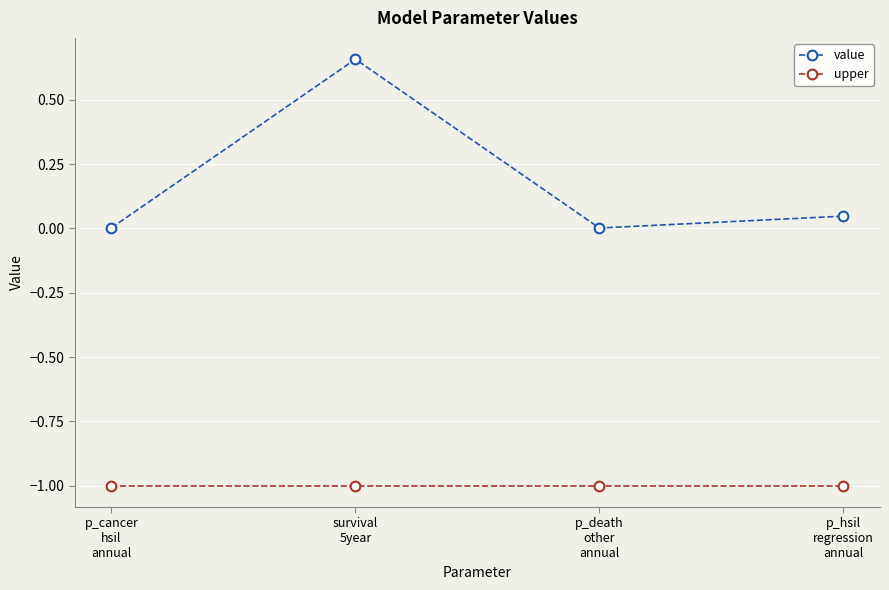

The upper series shows -0.5 at p_cancer
hsil
annual. True or false?

False